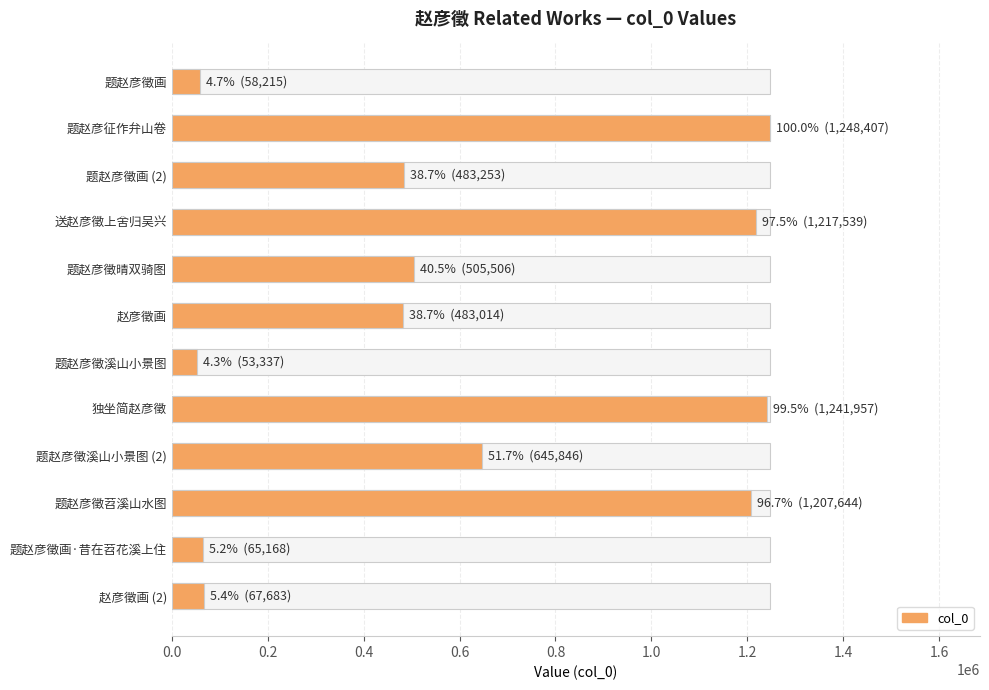

Does the chart contain any negative values?

No